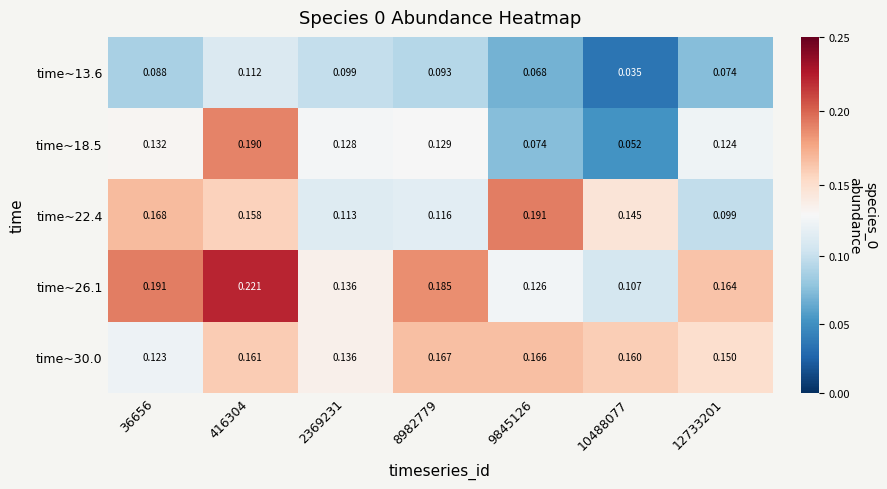

What is the maximum value shown in the chart?

0.2